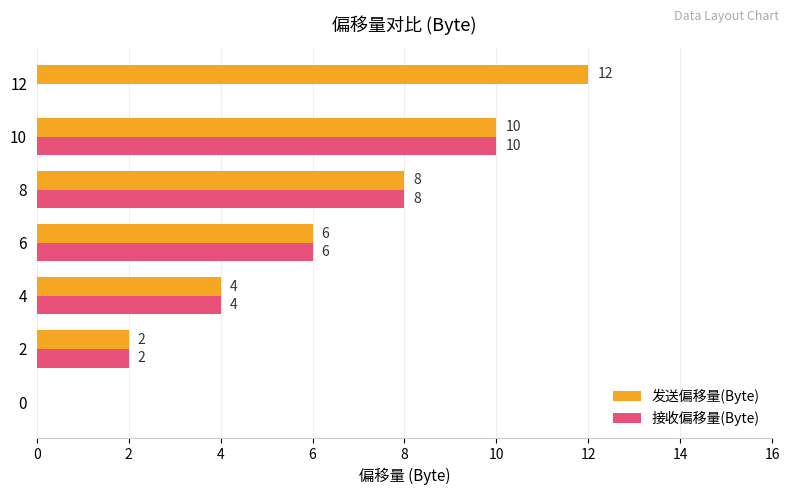

How many 接收偏移量(Byte) values are between 0 and 8?

6